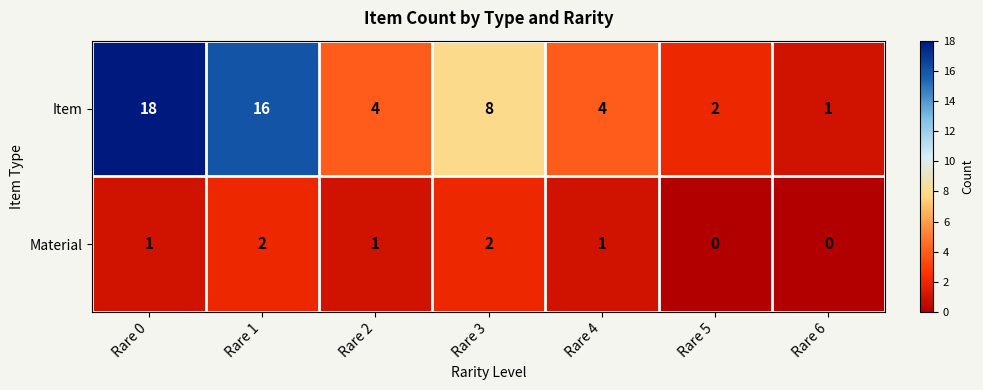

At Rare 2, list the series in order from smallest to largest.

Material, Item